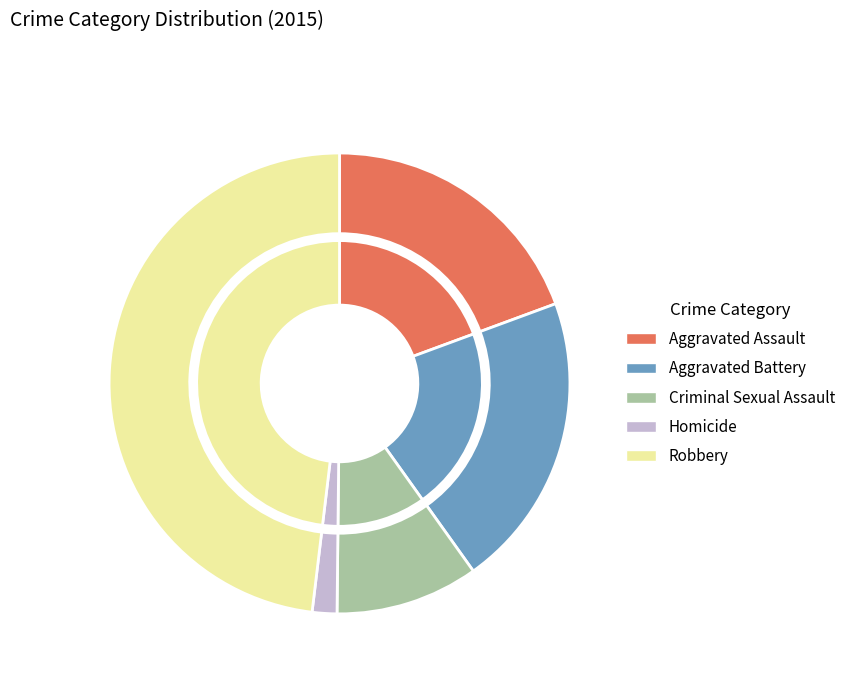

To the nearest percent, what is the combined percentage of Aggravated Battery and Homicide?

22%